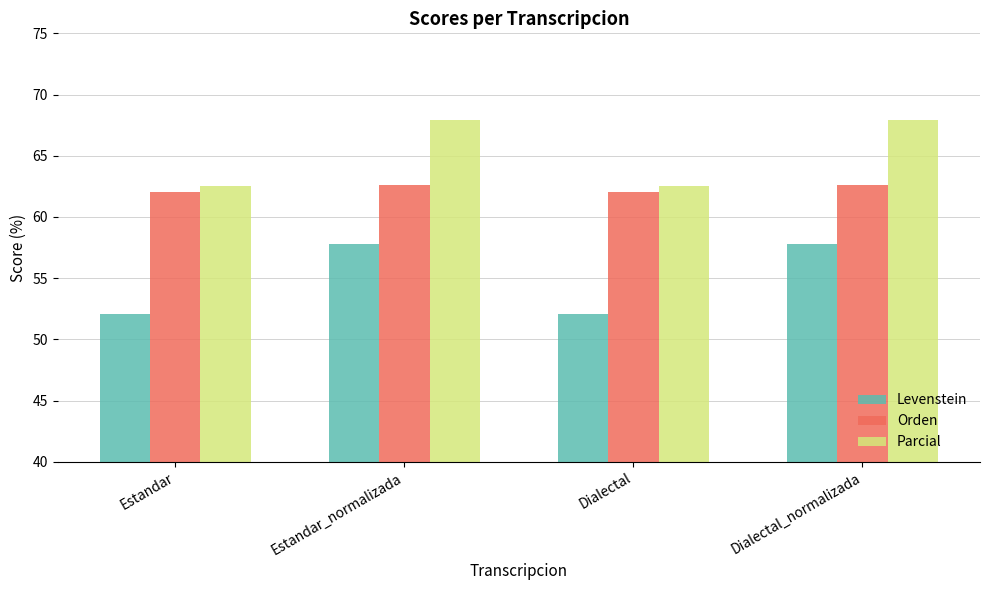

What is the value of the Parcial bar at the 4th from the left?

67.9